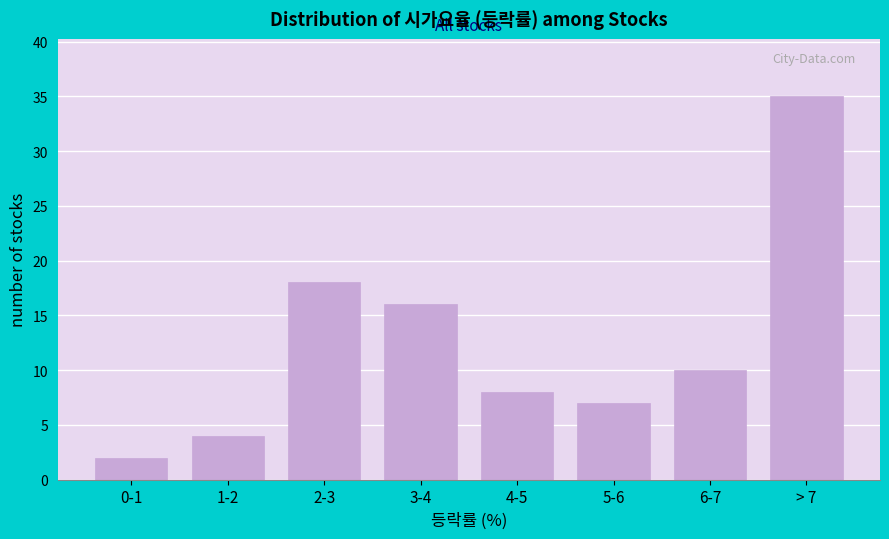

Reading right to left, transcribe all the data shown in this chart.

35	10	7	8	16	18	4	2